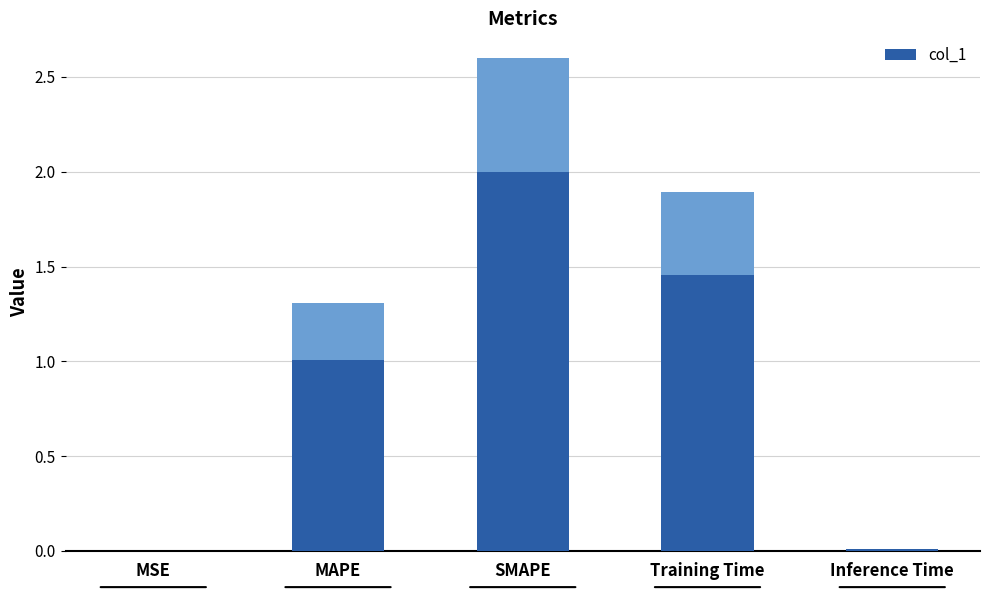

List the labels in order of value, smallest first.

MSE, Inference Time, MAPE, Training Time, SMAPE